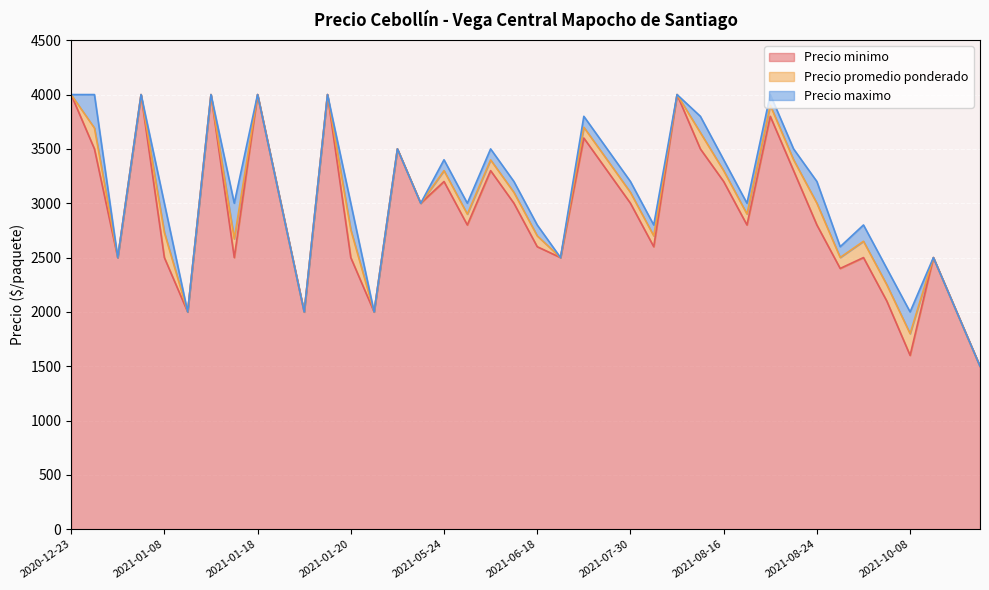

At which label does Precio minimo first exceed 3000?

2020-12-23